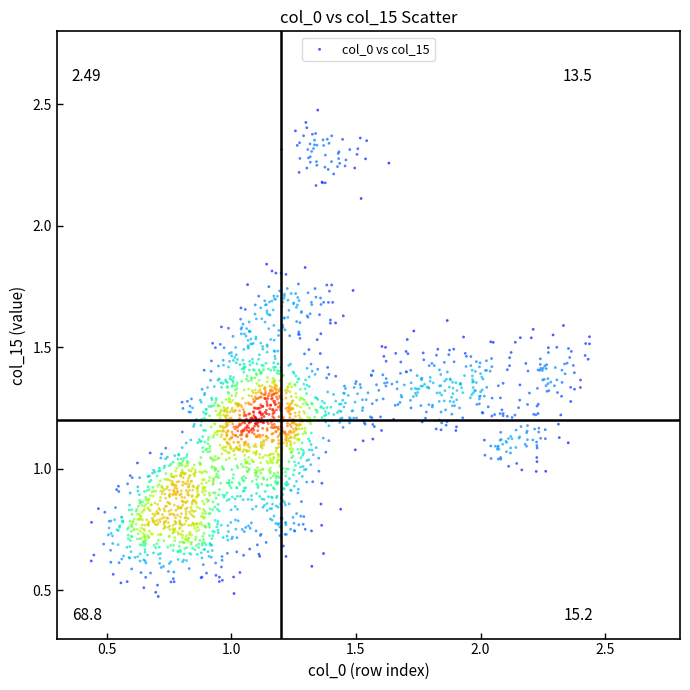

What is the range of Y values (max minus min)?

2.0